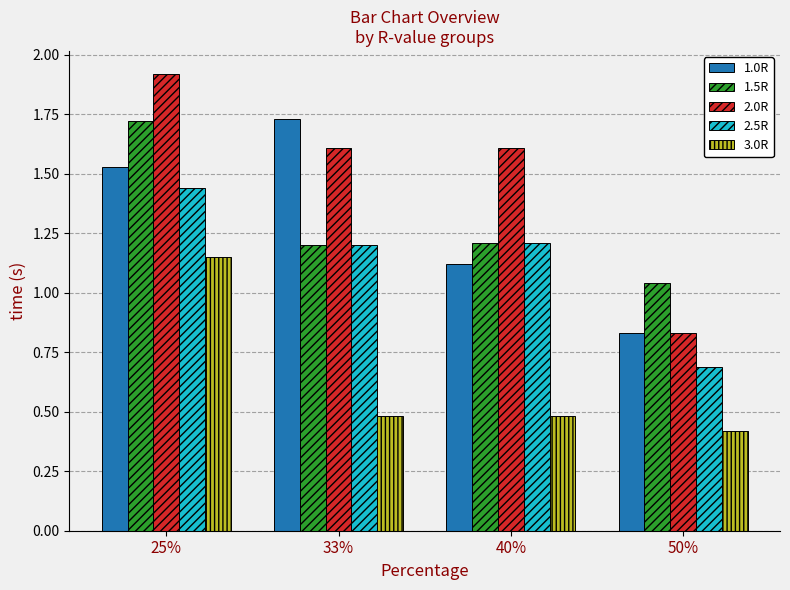

Where is 2.0R nearest to the value 1?

50%